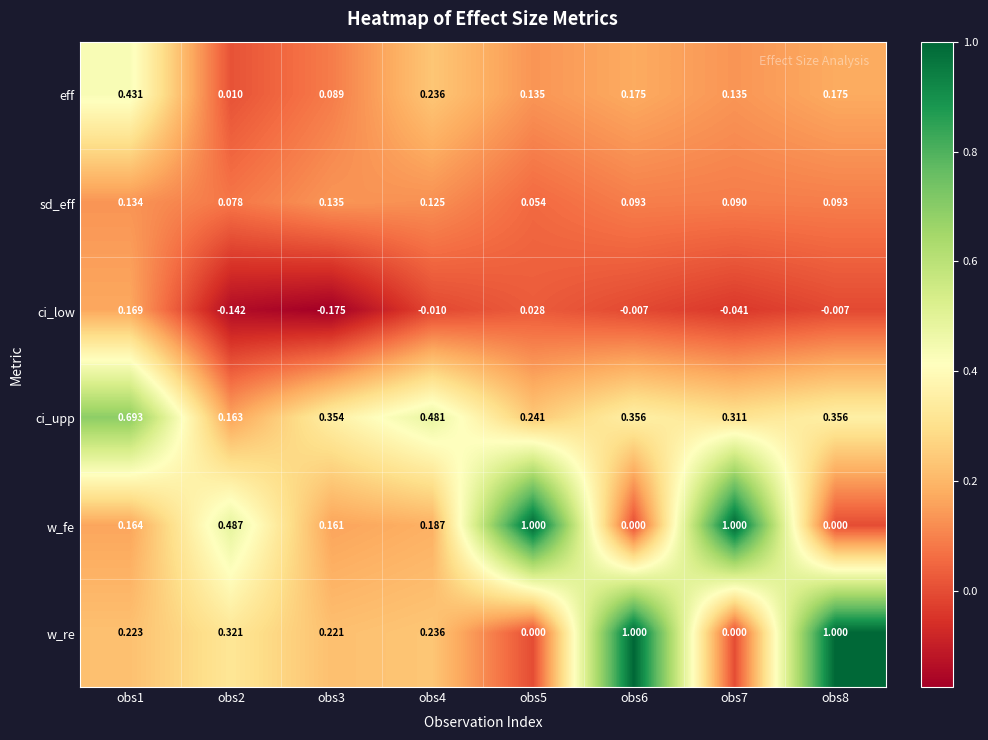

Between obs3 and obs6, which series saw the biggest shift?

w_re